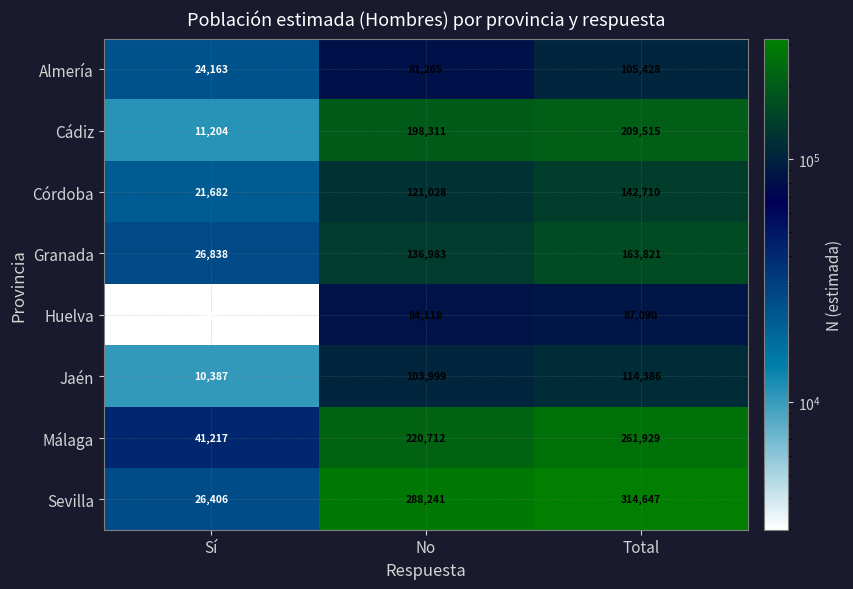

True or false: Huelva has a value of 2972 at Sí.

True